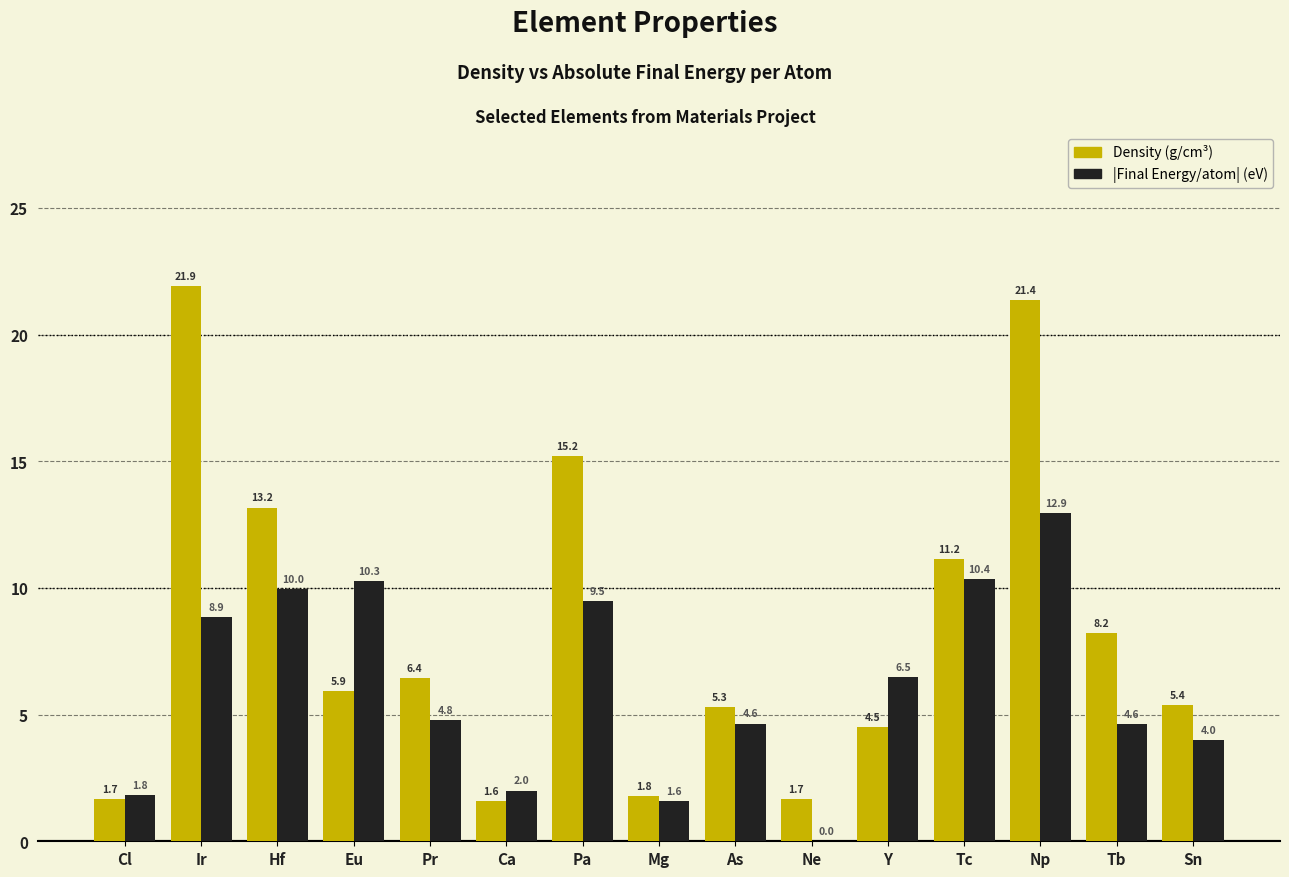

What is the greatest value displayed?

21.9